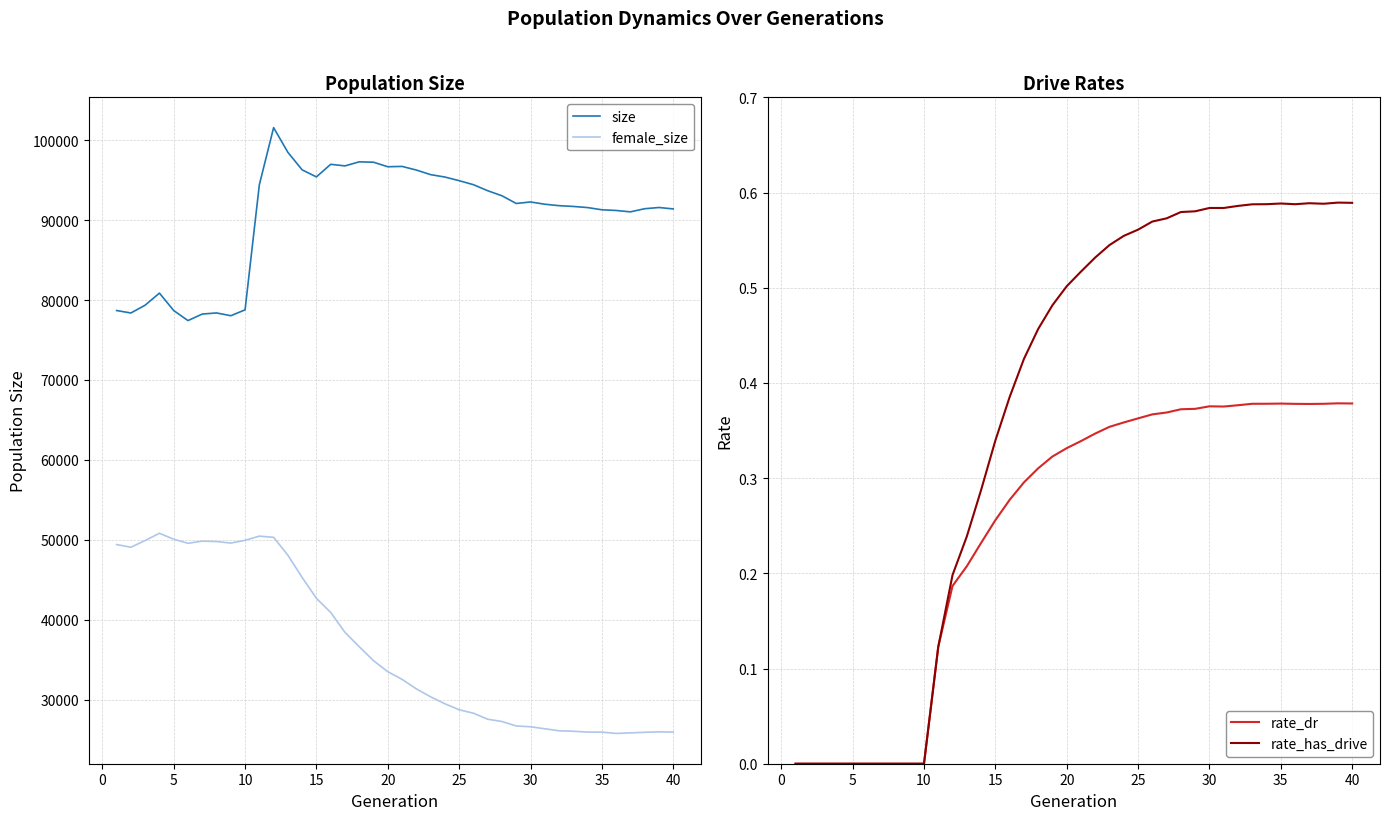

How many interior local valleys does the female_size series have?

4